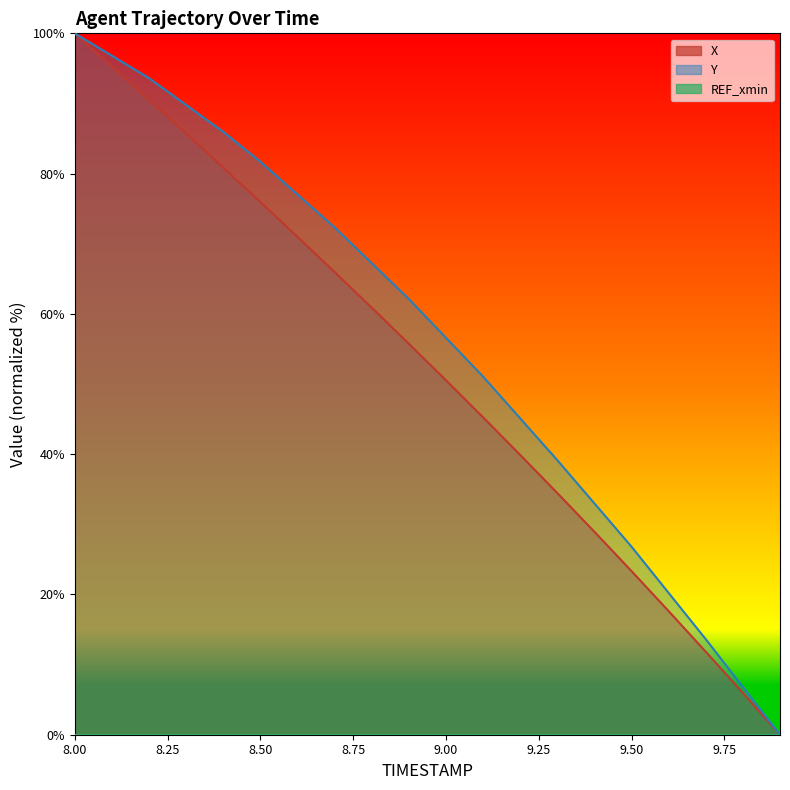

How many values in the Y series are below 62?

10